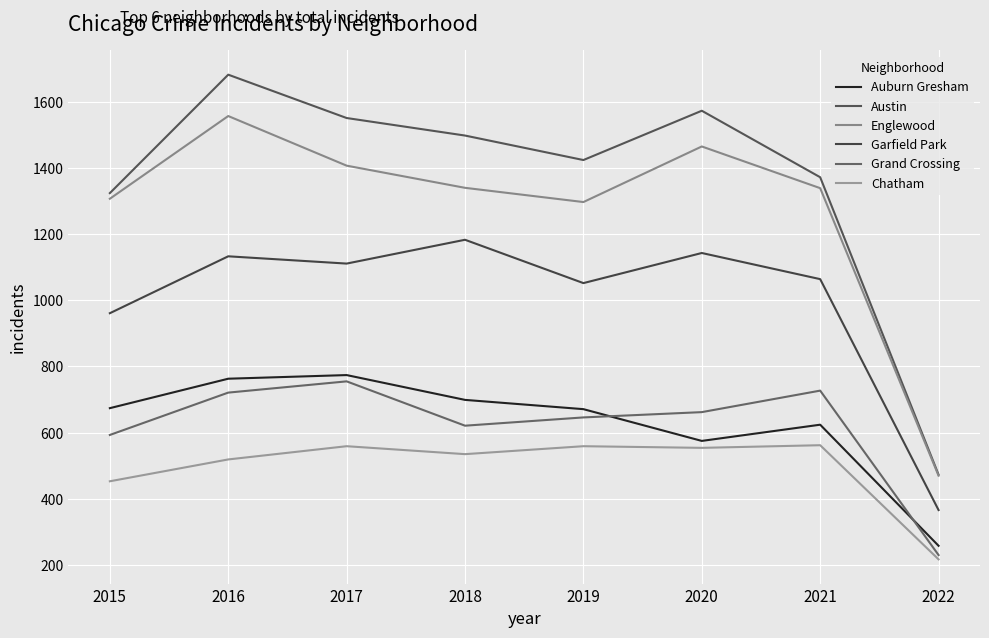

True or false: Englewood and Garfield Park cross at least once.

False